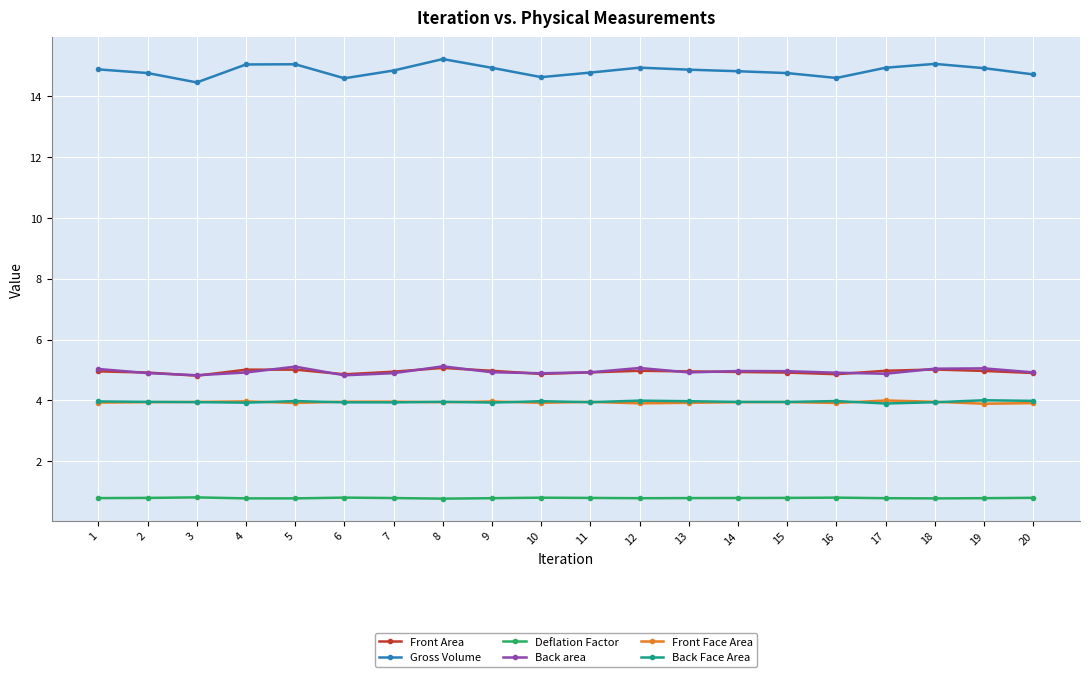

What is the value of the Gross Volume point at the 5th from the left?

15.0